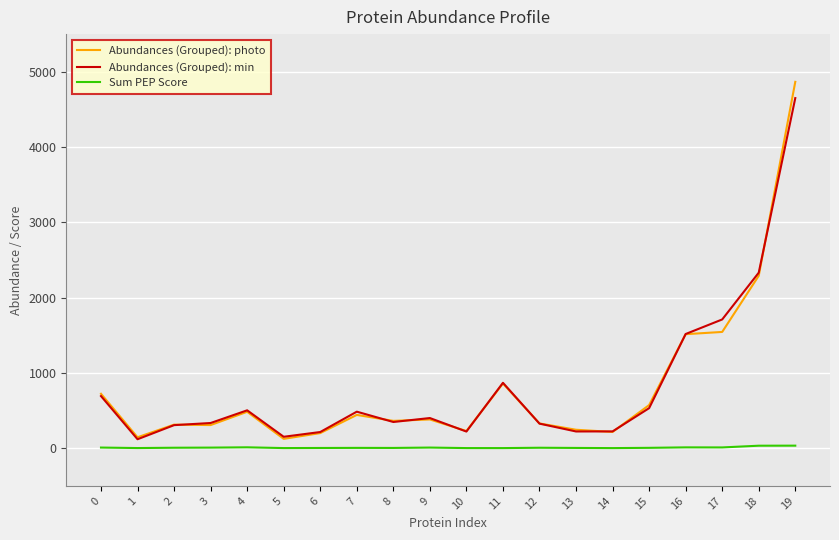

At which category does the chart reach its peak across all series?

19